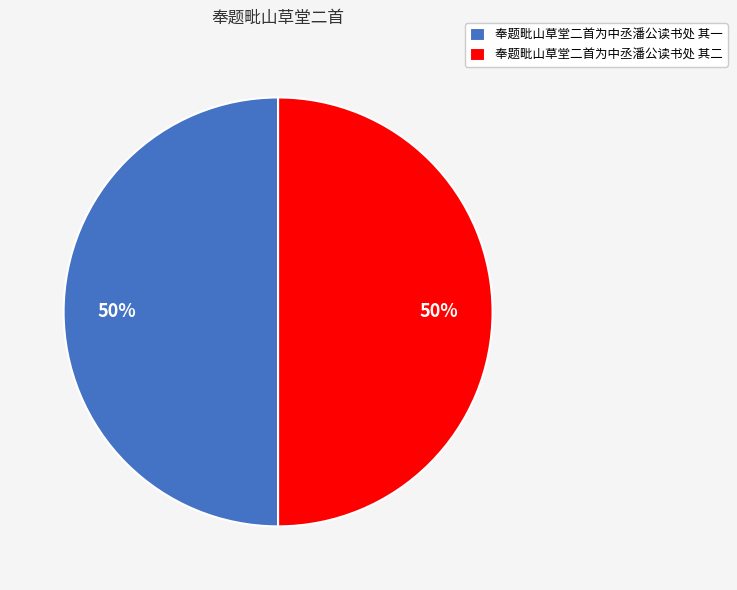

What is the ratio of the value at 奉题毗山草堂二首为中丞潘公读书处 其一 to the value at 奉题毗山草堂二首为中丞潘公读书处 其二?

1.0